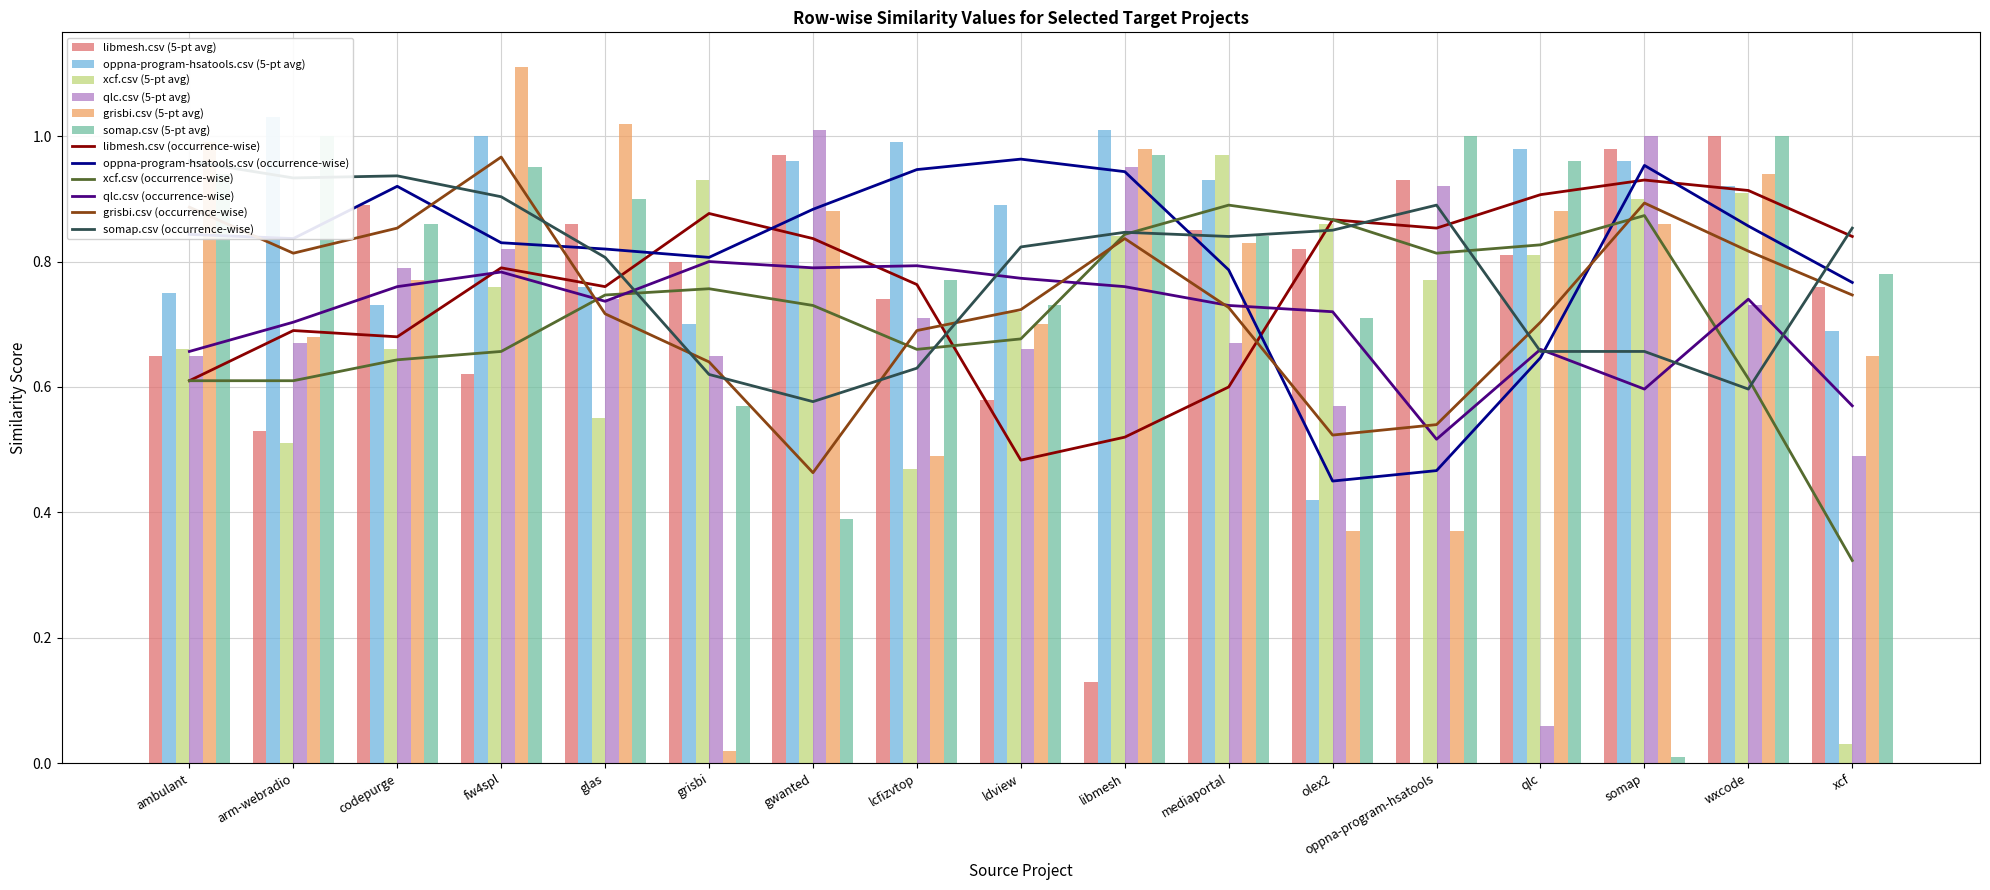

At which label does qlc.csv reach its minimum?

qlc